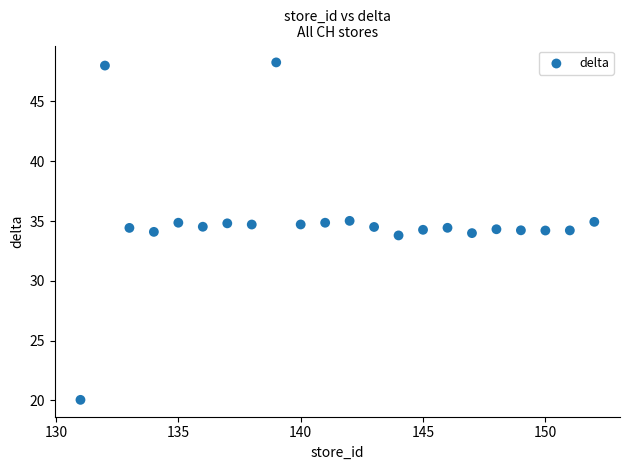

What is the range of X values (max minus min)?

21.0